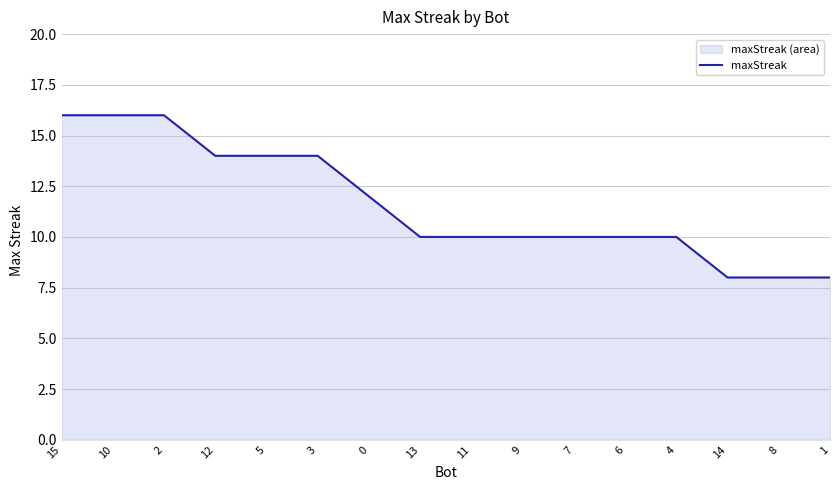

How many values are between 10 and 14?

10